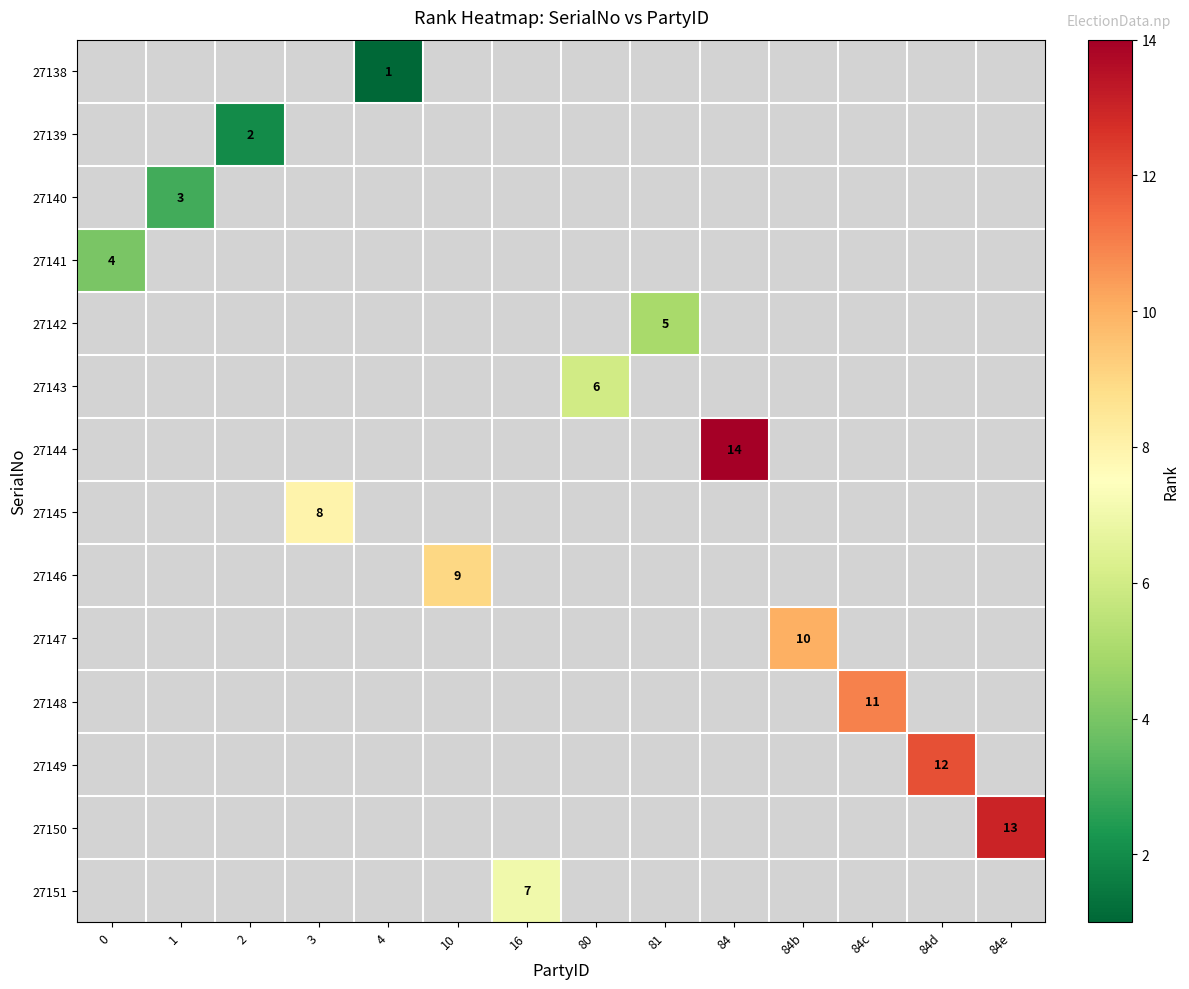

How many positive values does the 27140 series have?

1